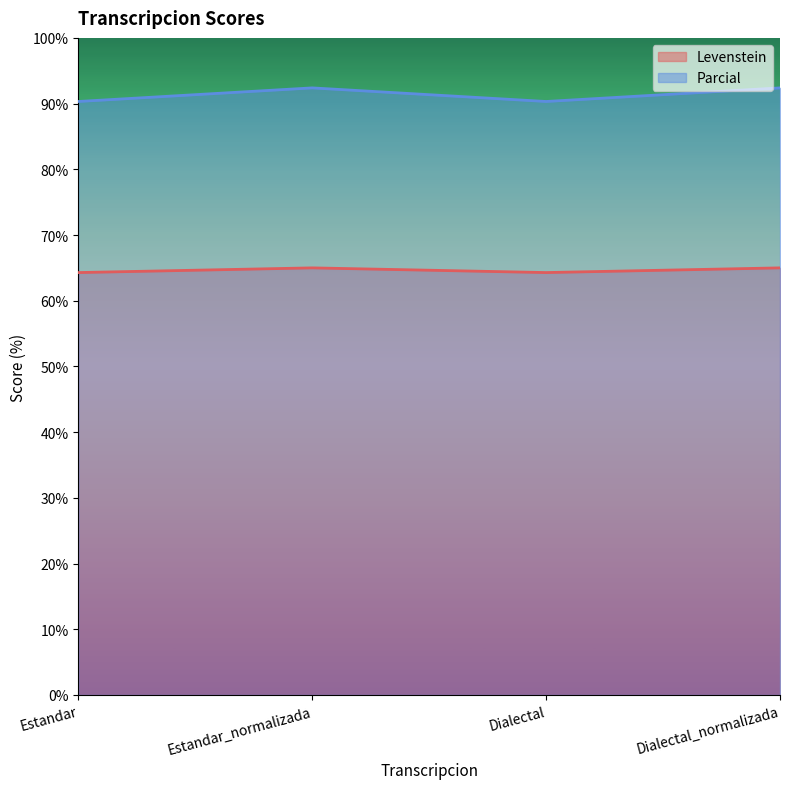

What is the spread (max minus min) of values at Estandar_normalizada?

27.4